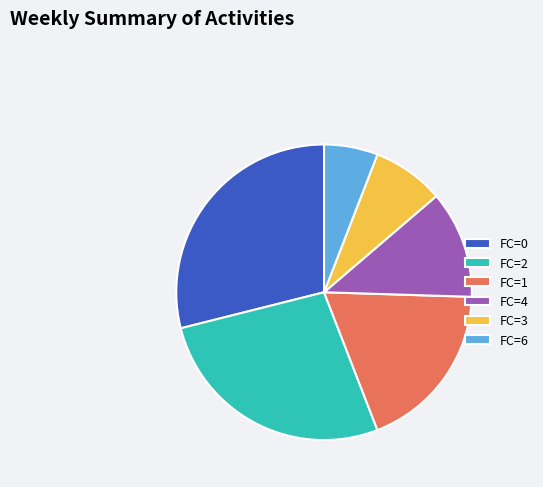

The FC=3 slice represents 8% of the pie. True or false?

True